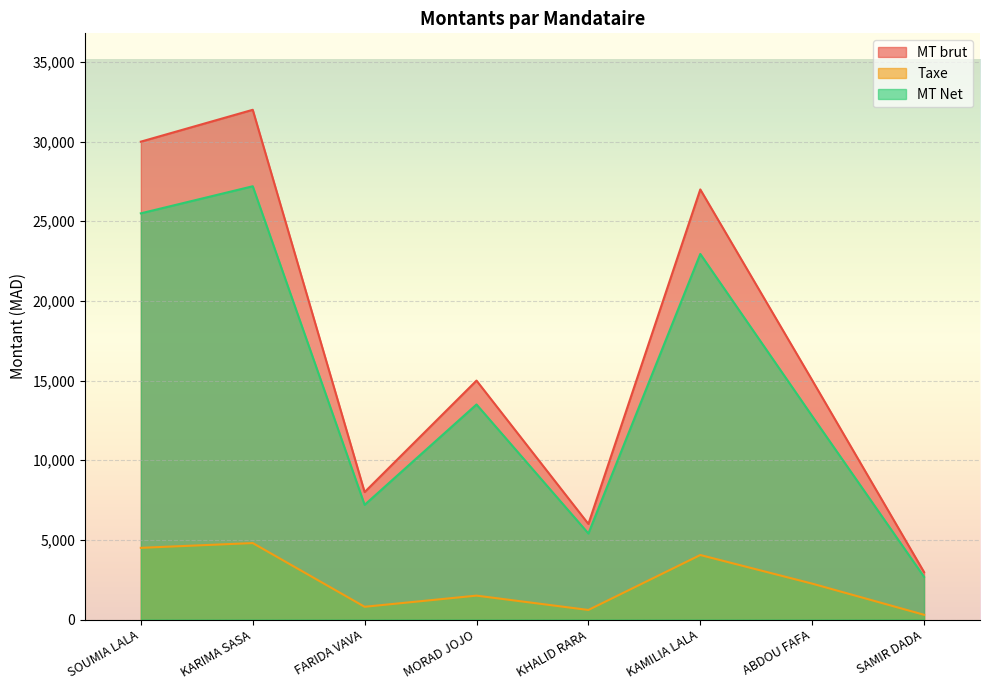

Reading left to right, list all the values displayed in this chart.

MT brut: SOUMIA LALA=30000.0	KARIMA SASA=32000.0	FARIDA VAVA=8000.0	MORAD JOJO=15000.0	KHALID RARA=6000.0	KAMILIA LALA=27000.0	ABDOU FAFA=15023.7	SAMIR DADA=2976.3
Taxe: SOUMIA LALA=4500.0	KARIMA SASA=4800.0	FARIDA VAVA=800.0	MORAD JOJO=1500.0	KHALID RARA=600.0	KAMILIA LALA=4050.0	ABDOU FAFA=2253.6	SAMIR DADA=297.6
MT Net: SOUMIA LALA=25500.0	KARIMA SASA=27200.0	FARIDA VAVA=7200.0	MORAD JOJO=13500.0	KHALID RARA=5400.0	KAMILIA LALA=22950.0	ABDOU FAFA=12770.1	SAMIR DADA=2678.7